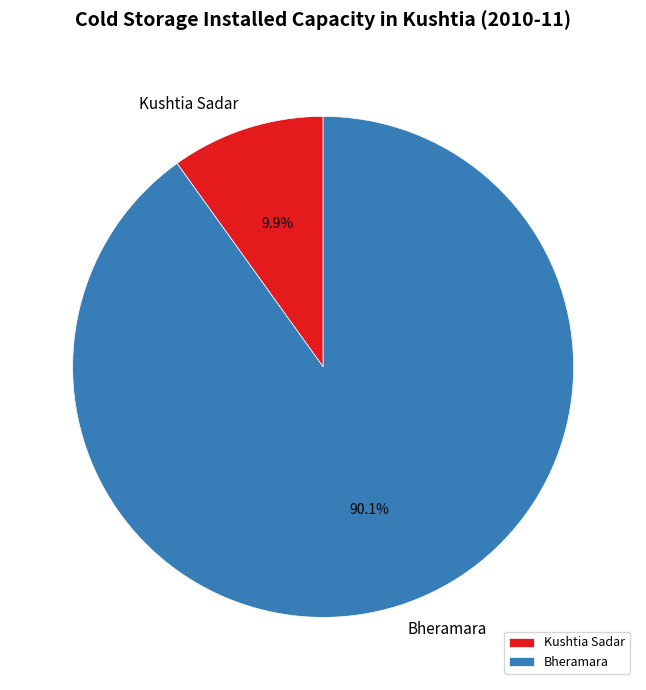

Is there any slice that represents more than half of the pie?

Yes